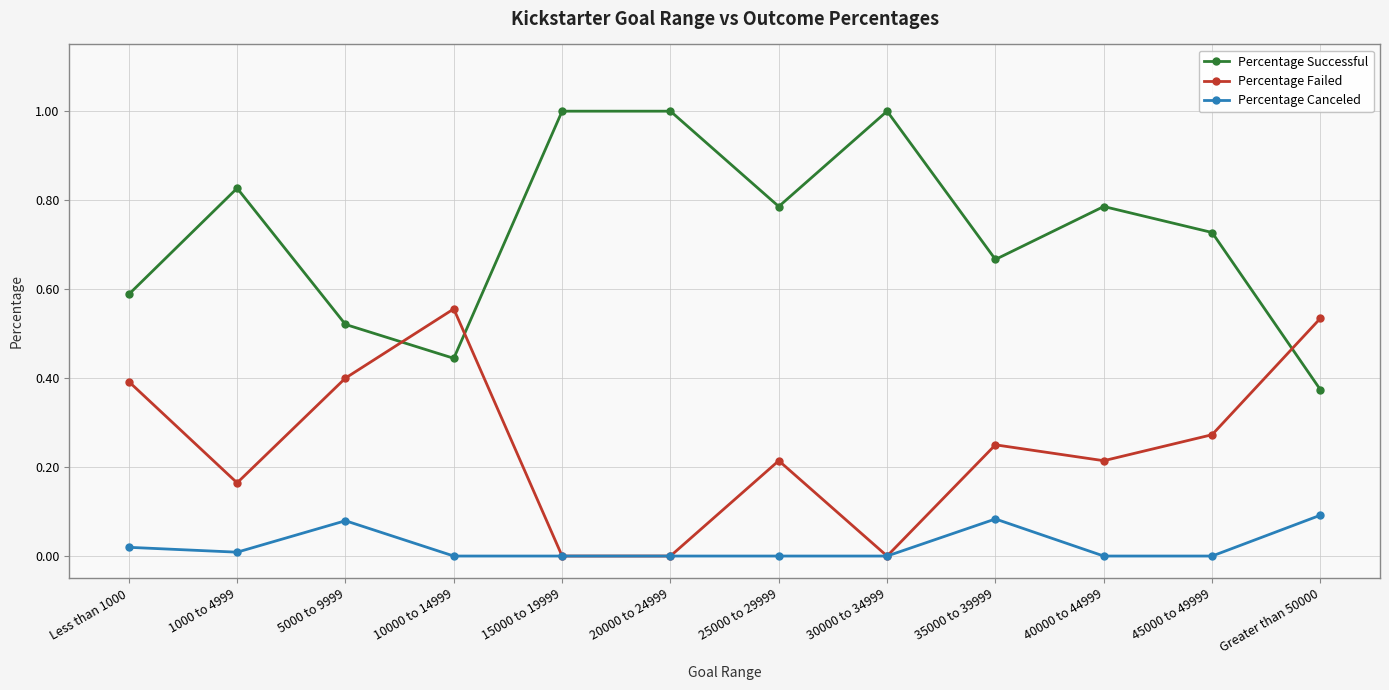

True or false: Percentage Canceled and Percentage Successful intersect in this chart.

False